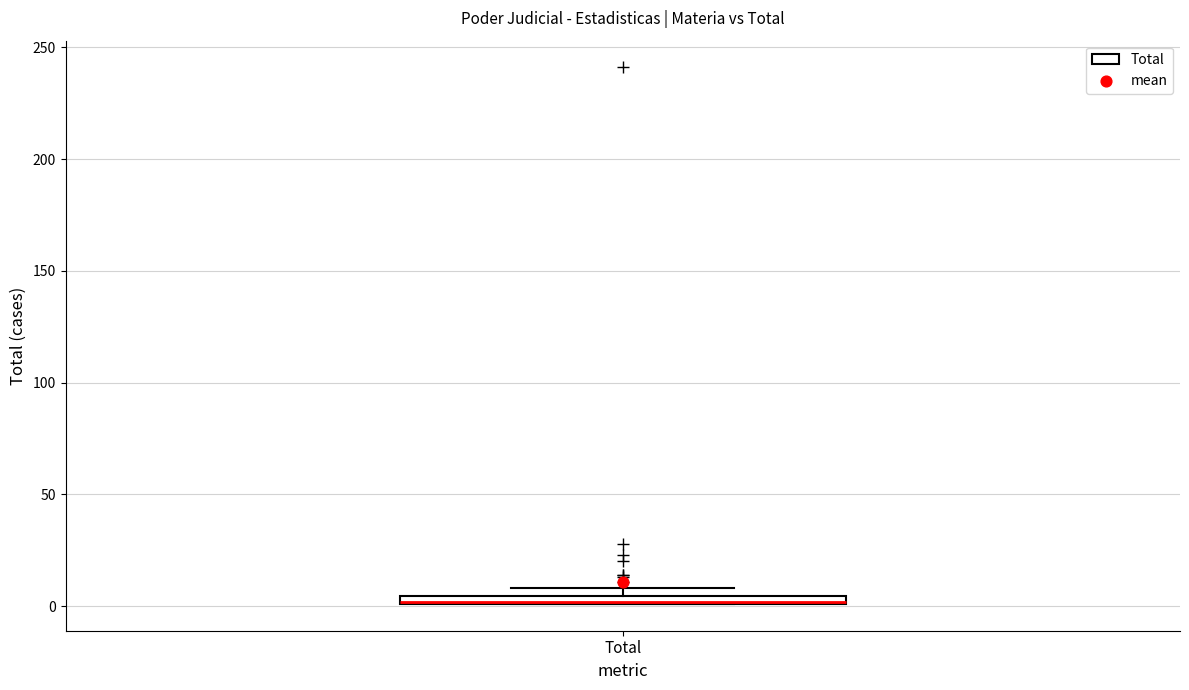

Where is the lower edge of the box for Total on the y-axis? The values are not printed on the chart, so give them approximately, as read against the axis.

0